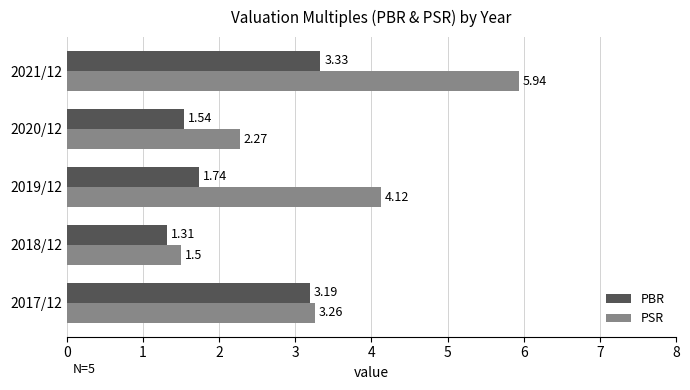

At how many categories does at least one series exceed 2?

4